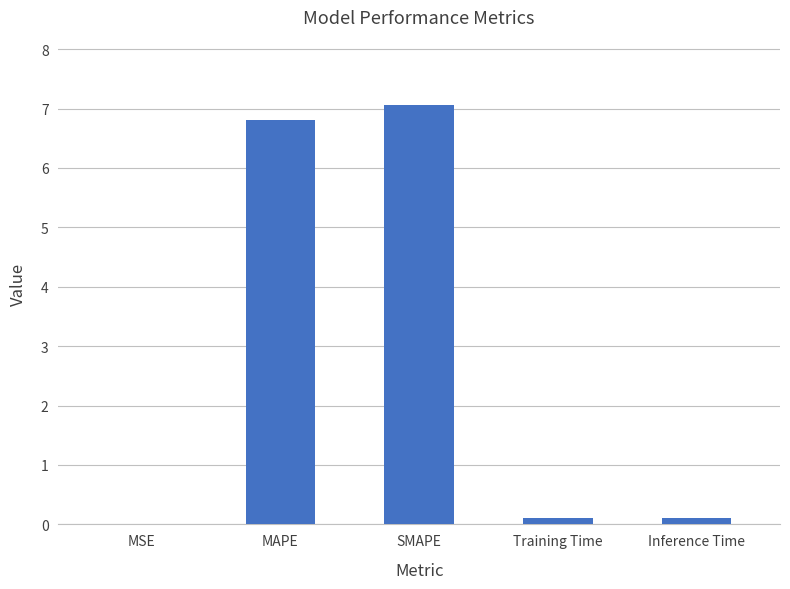

Are the bars grouped side by side (vs. stacked)?

No